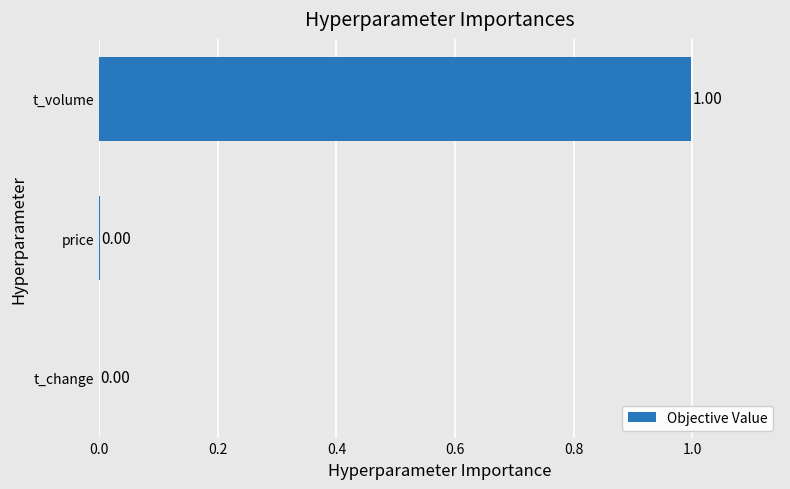

Which has a higher value, t_volume or price?

t_volume